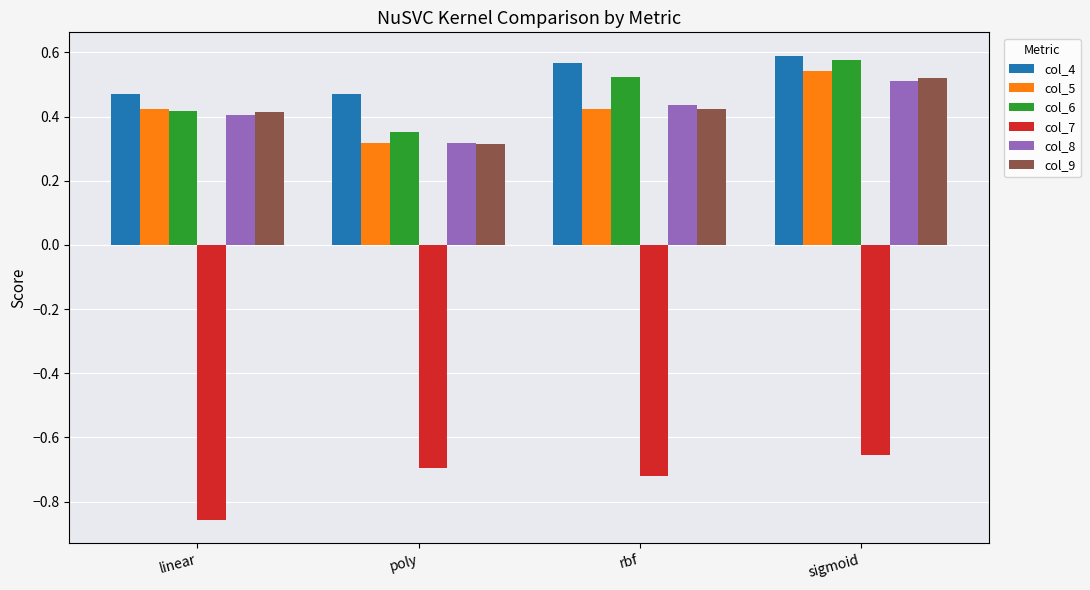

What is the difference between the maximum and minimum values in the col_4 series?

0.1